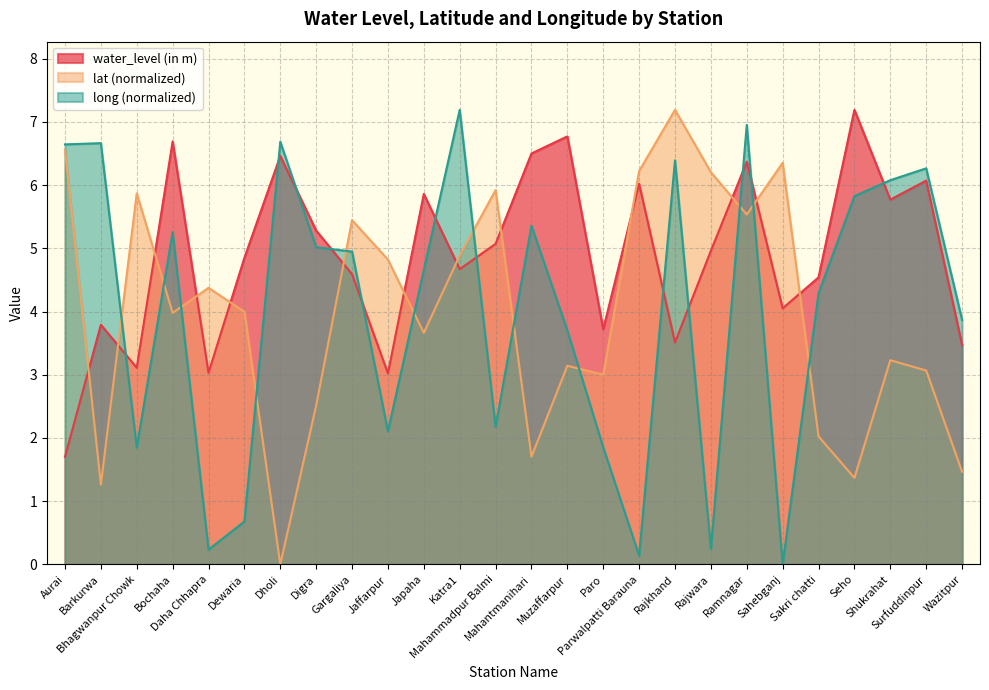

At which label is water_level (in m) closest to 4?

Sahebganj